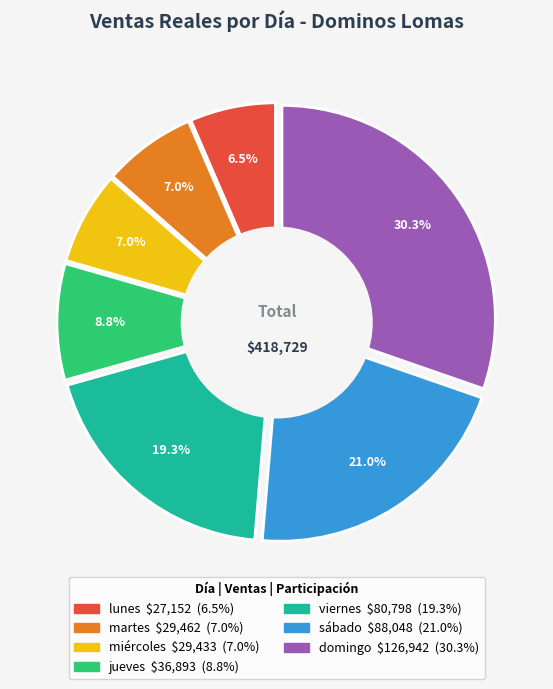

To the nearest percent, what is the difference between the sábado and miércoles slice percentages?

14%